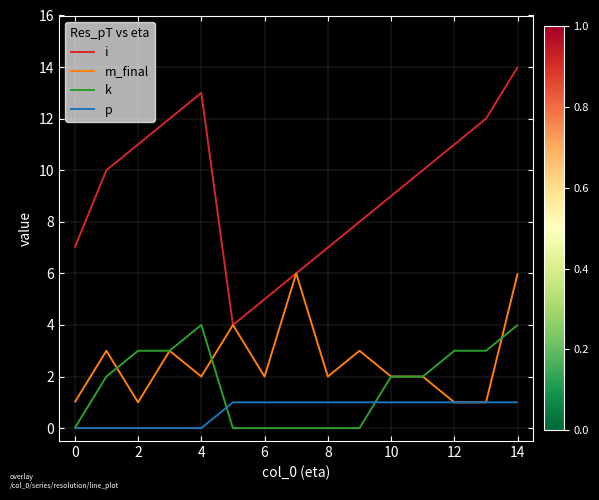

What is the sum of all i values?

139